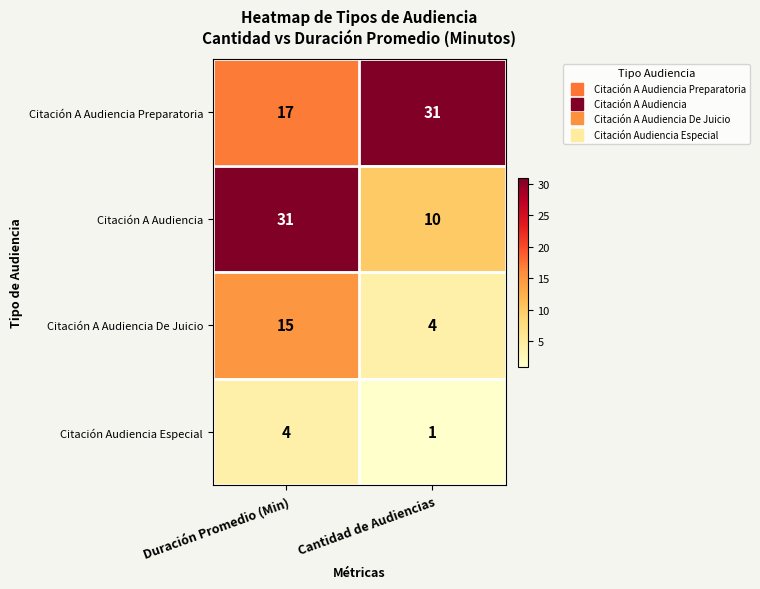

The Citación Audiencia Especial series shows 4 at Duración Promedio (Min). True or false?

True